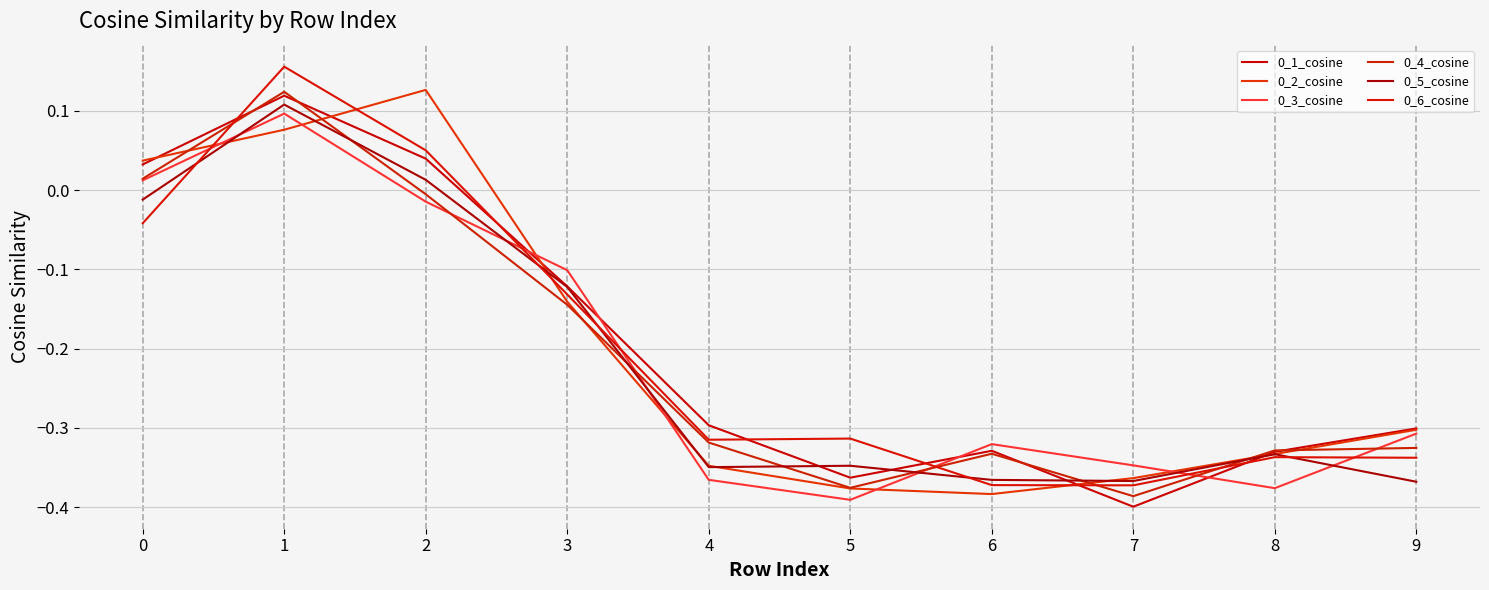

What is the difference between the 0_5_cosine values at 1 and 6?

0.5